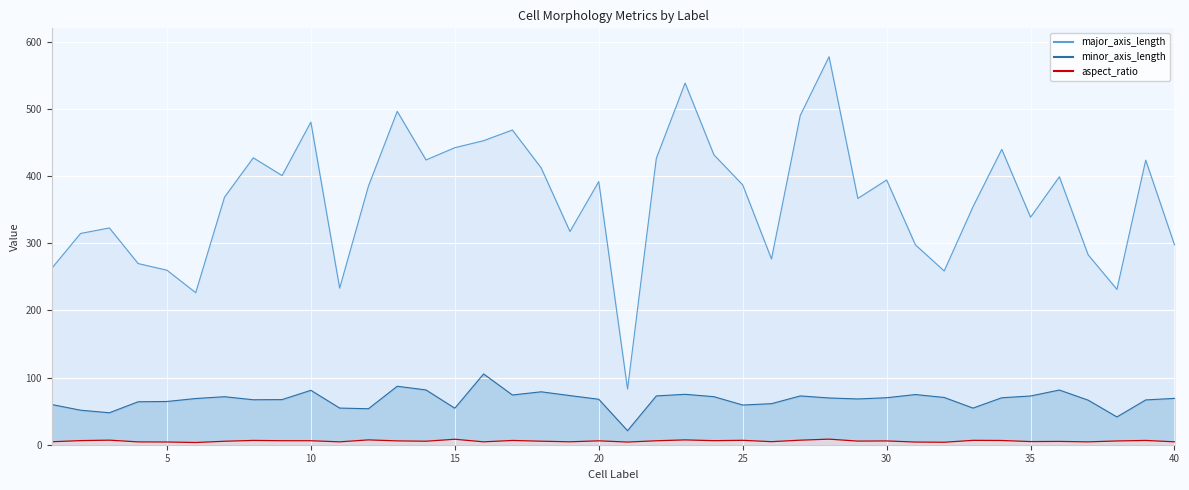

At which category does the chart reach its minimum across all series?

6